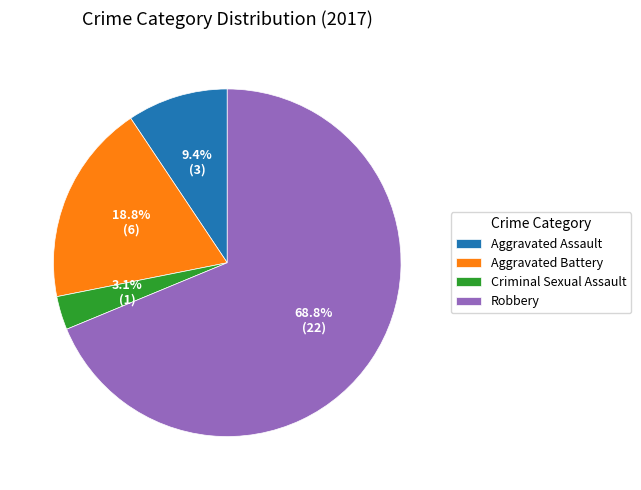

What percentage is the Robbery slice, to the nearest percent?

69%